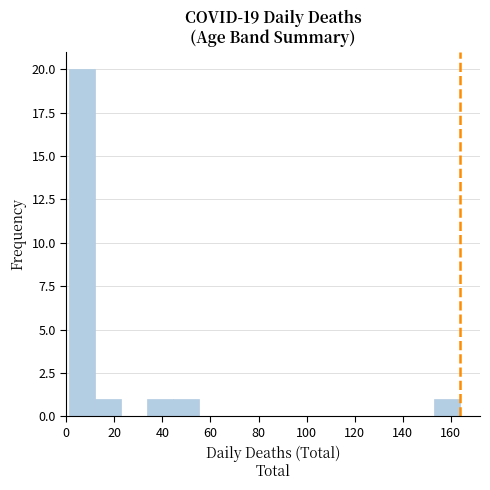

Reading left to right, transcribe this chart: for each bar, give the range it covers on the x-axis and its height. Neither the bar edges nor the heights are printed on the chart, so give them approximately, as read against the axes.

2 to 12: 20
12 to 22: 1
22 to 34: 0
34 to 44: 1
44 to 56: 1
56 to 66: 0
66 to 78: 0
78 to 88: 0
88 to 98: 0
98 to 110: 0
110 to 120: 0
120 to 132: 0
132 to 142: 0
142 to 154: 0
154 to 164: 1